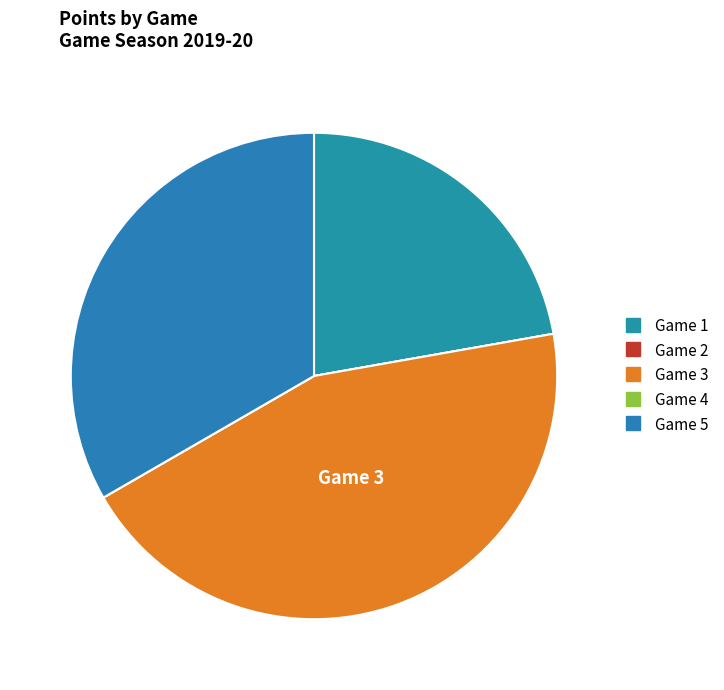

What is the change in value from Game 1 to Game 4?

-2